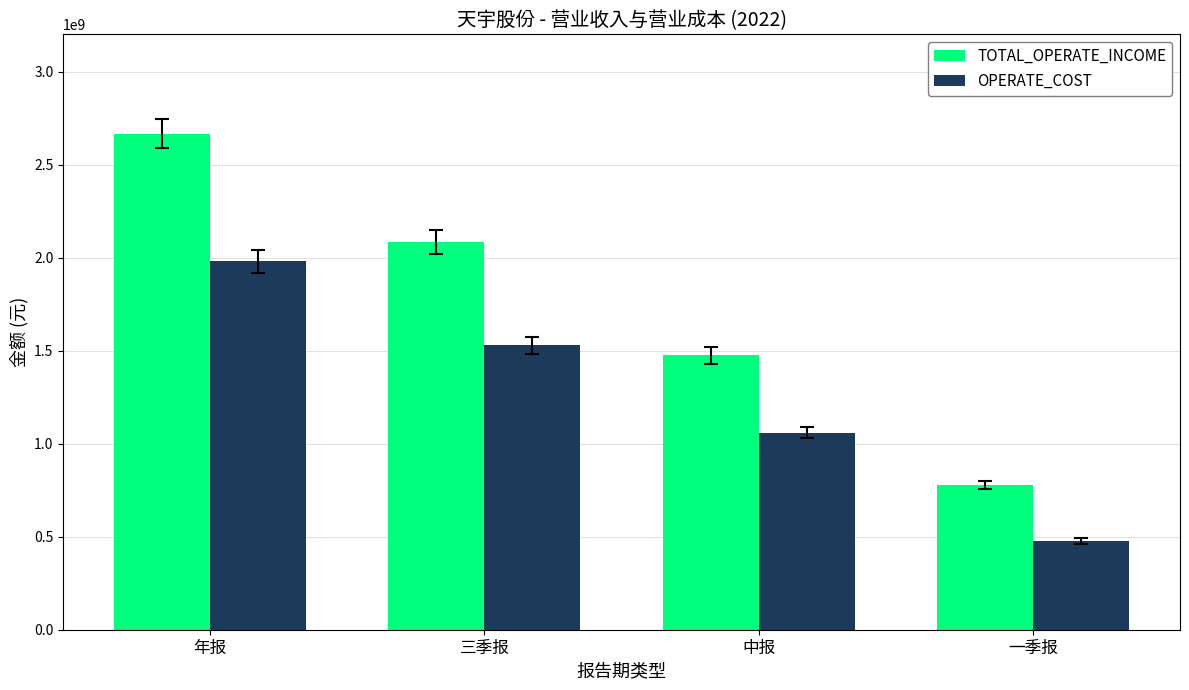

At which label does OPERATE_COST first exceed 1529796998?

年报